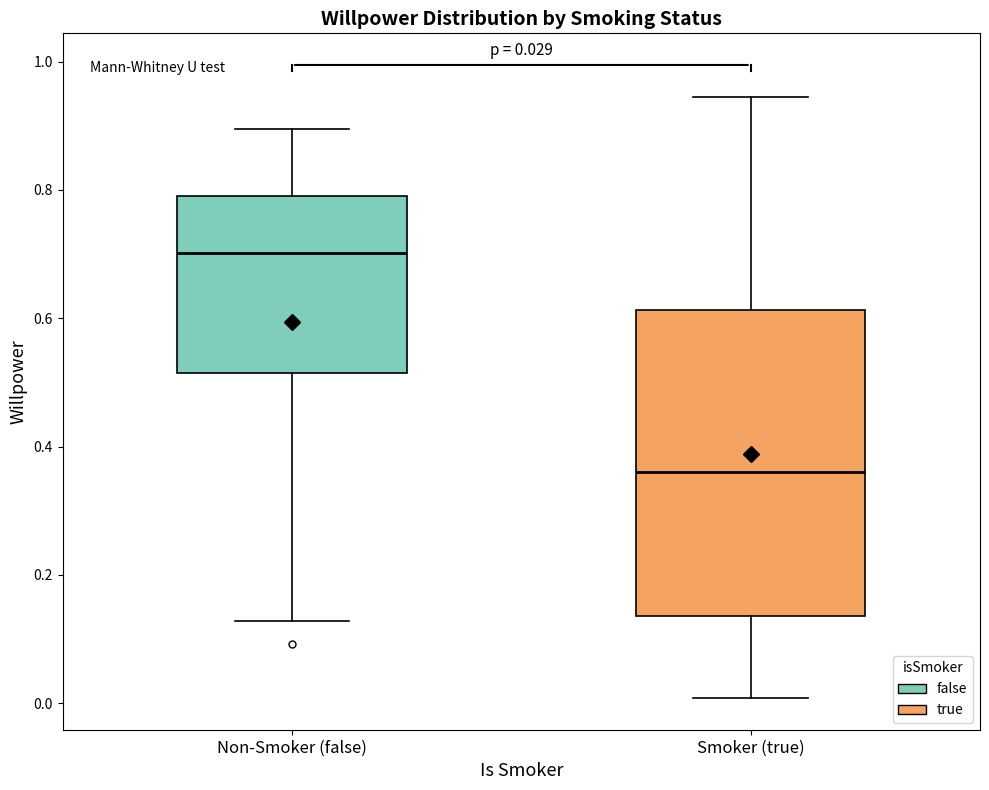

Comparing the boxes themselves (not the whiskers), which one is the tallest?

Smoker (true)